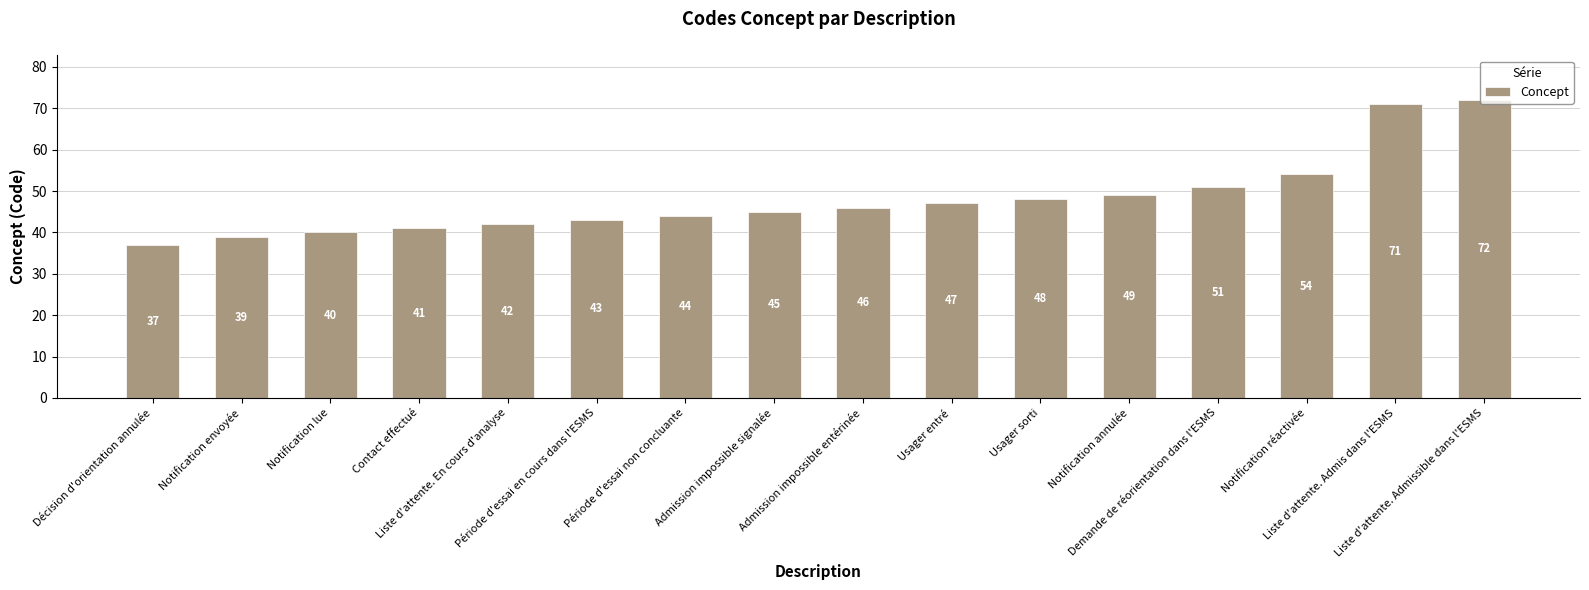

Is it true that the value at Contact effectué is 41?

True